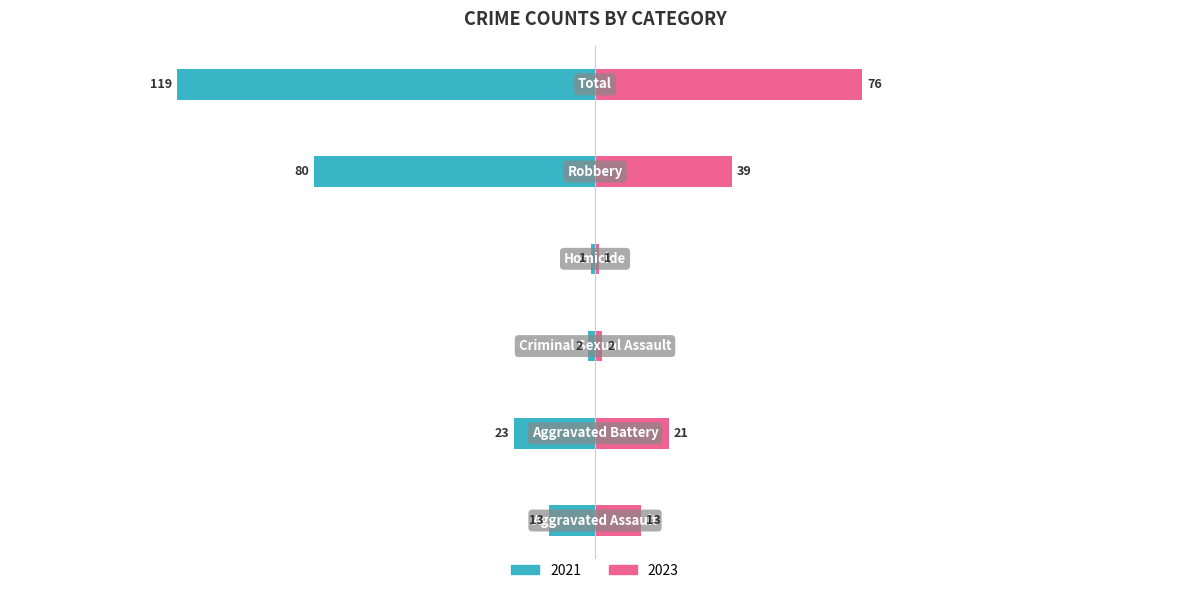

Reading right to left, list all the values displayed in this chart.

2021: -119	-80	-1	-2	-23	-13
2023: 76	39	1	2	21	13